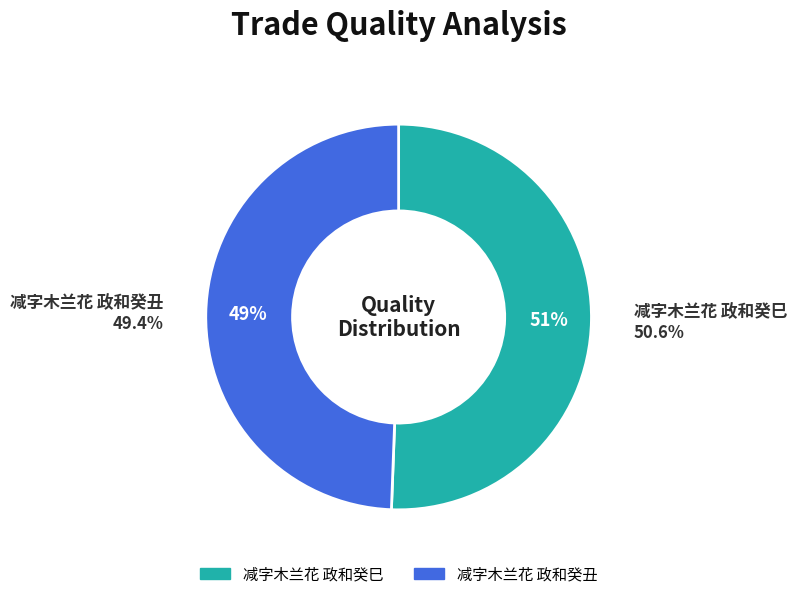

Which category accounts for the majority?

减字木兰花 政和癸巳